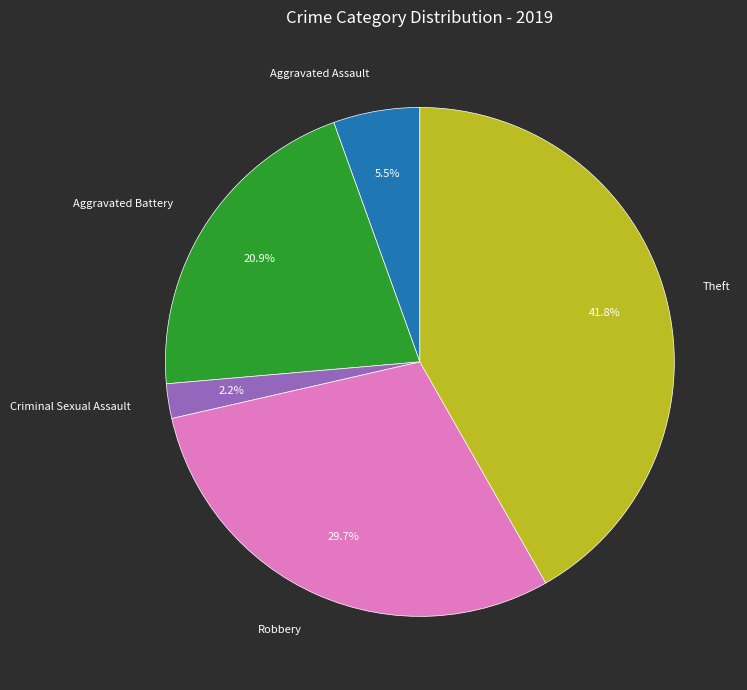

What is the ratio of the value at Theft to the value at Robbery?

1.4